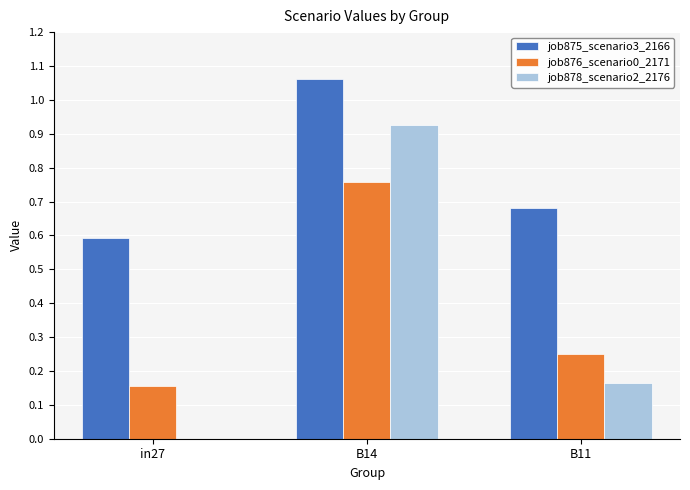

Which series changed the most between in27 and B14?

job878_scenario2_2176